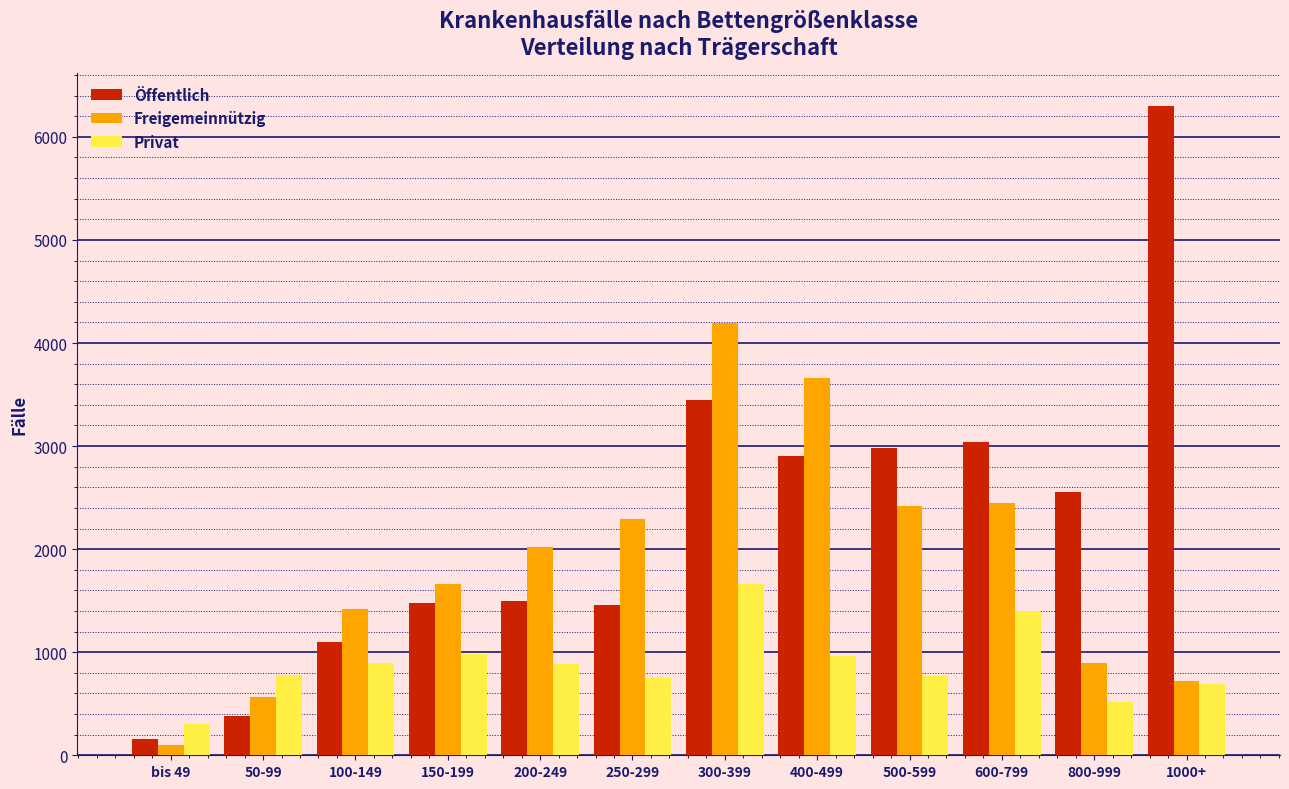

At which label does Freigemeinnützig reach its minimum?

bis 49